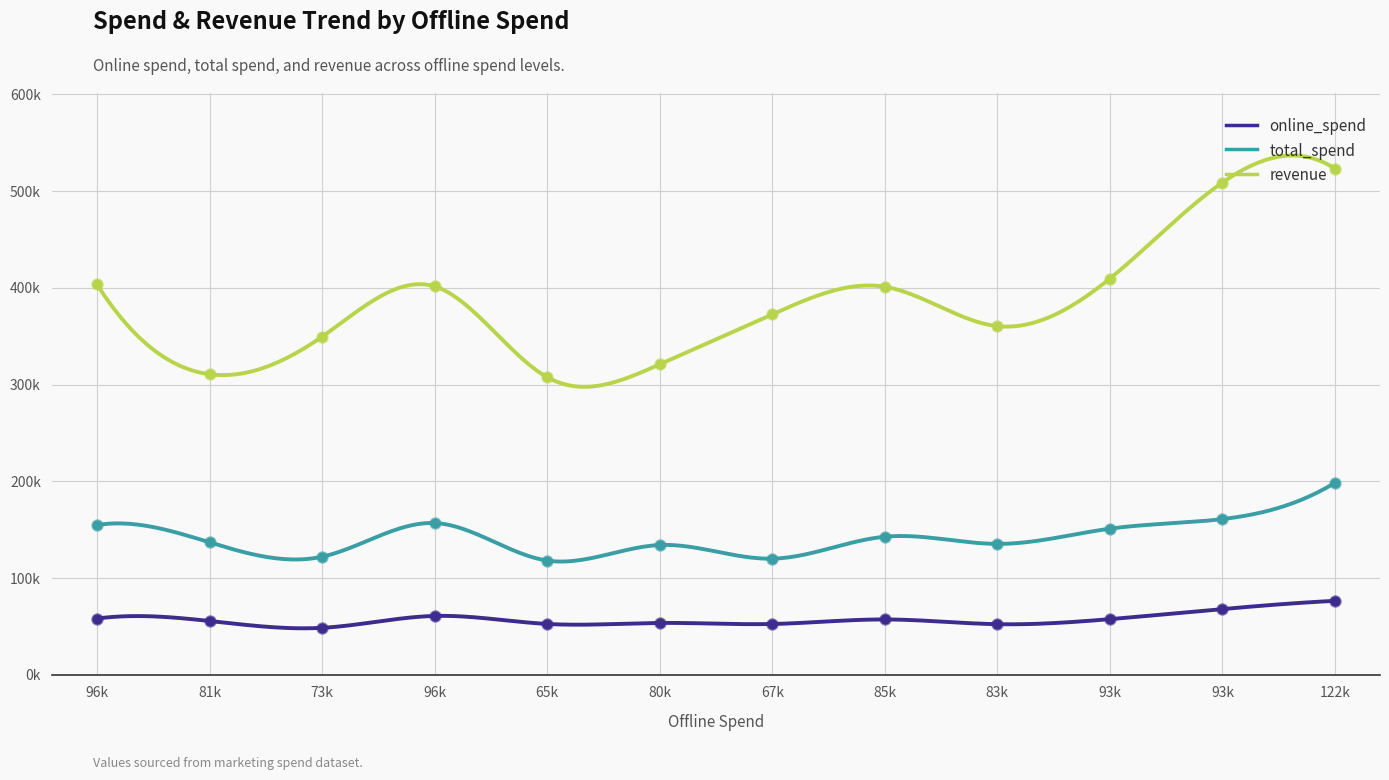

What are all the series names shown in the legend?

online_spend, total_spend, revenue